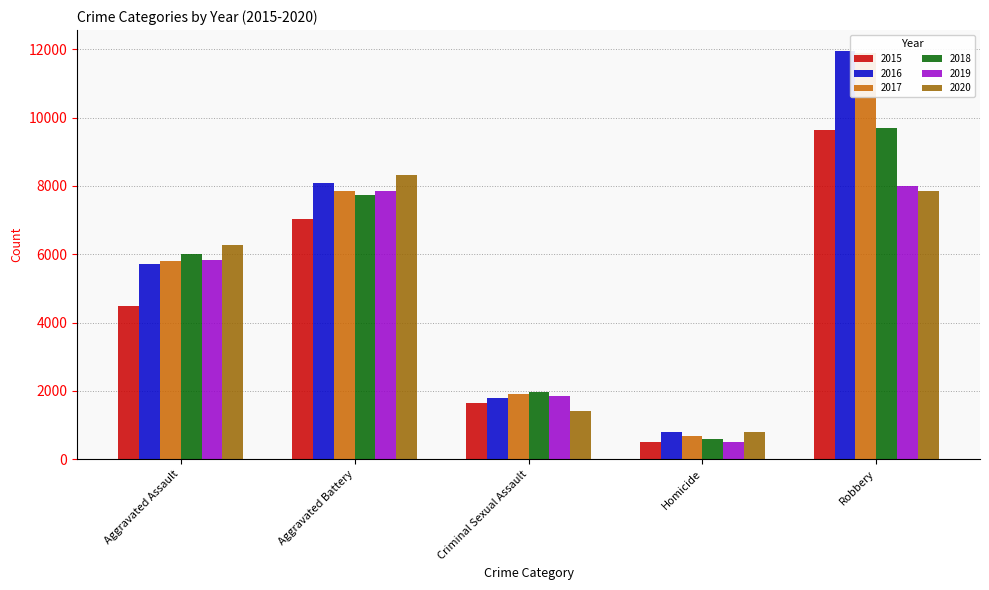

What is the difference between the 2015 values at Homicide and Aggravated Battery?

6522